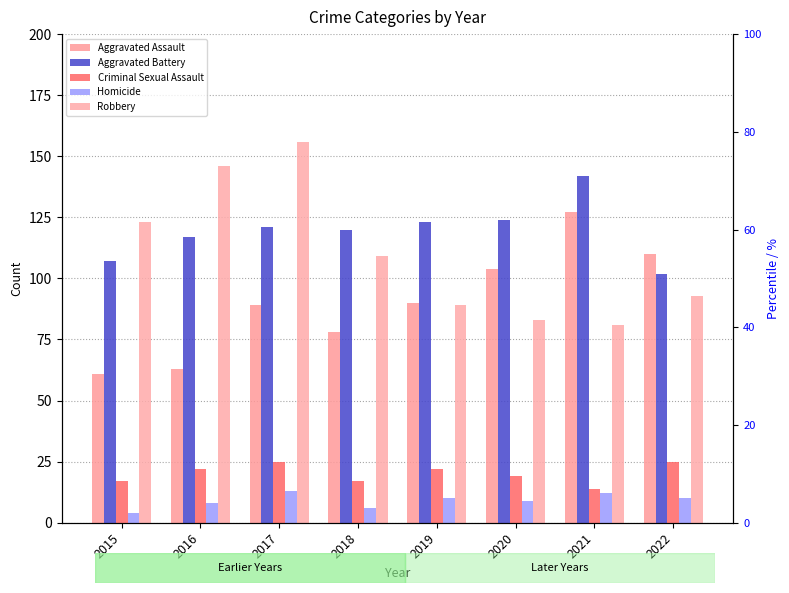

Reading left to right, what are all the values shown in this chart?

Aggravated Assault: 61	63	89	78	90	104	127	110
Aggravated Battery: 107	117	121	120	123	124	142	102
Criminal Sexual Assault: 17	22	25	17	22	19	14	25
Homicide: 4	8	13	6	10	9	12	10
Robbery: 123	146	156	109	89	83	81	93